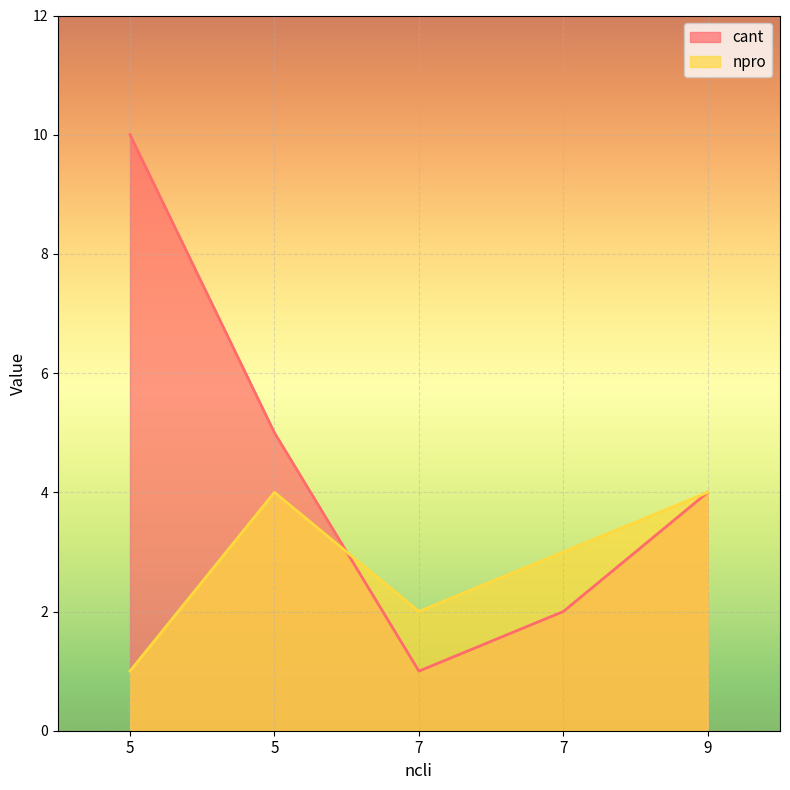

Count the npro values in the range 2 to 4.

4